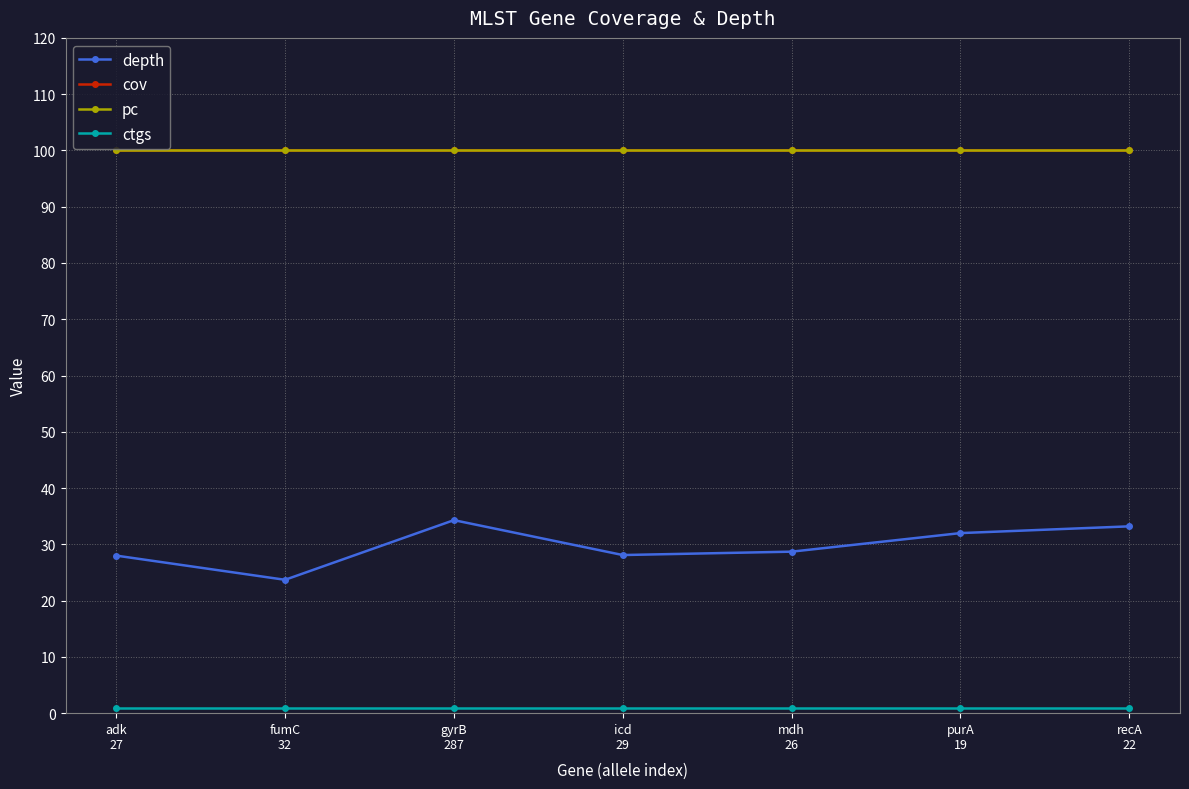

What is the sum of all depth values?

208.0